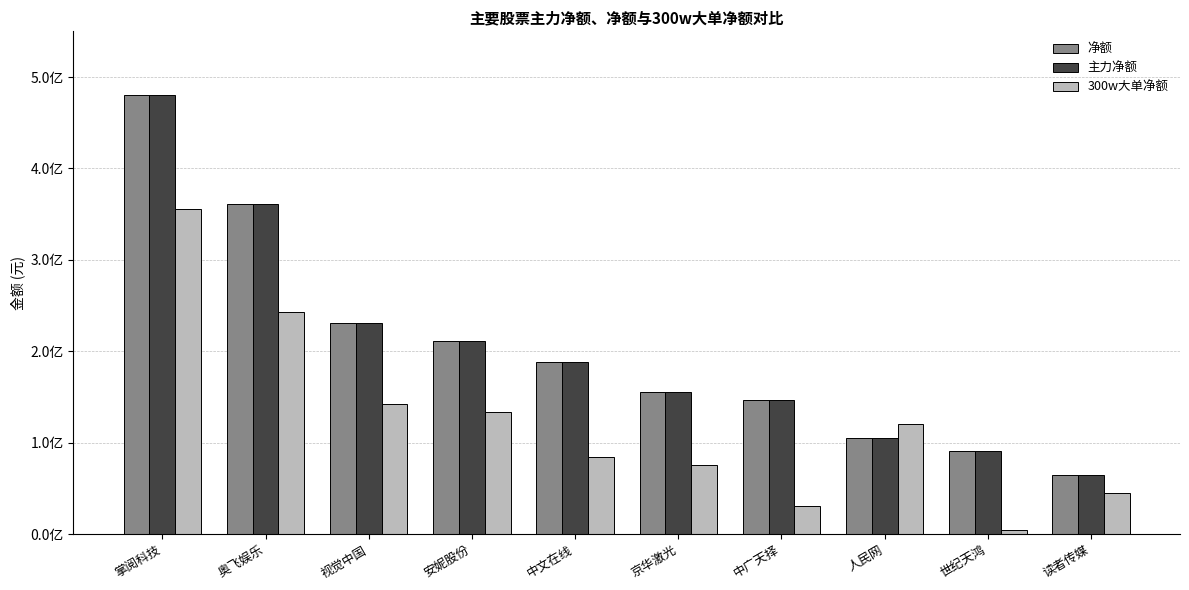

At which category is the sum across all series the highest?

掌阅科技